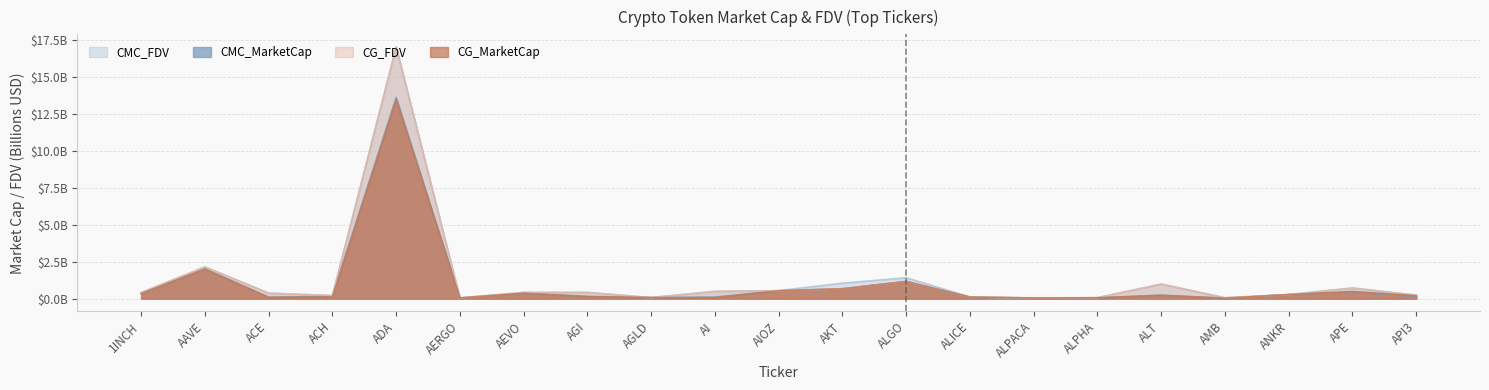

At how many categories does at least one series exceed 14?

1